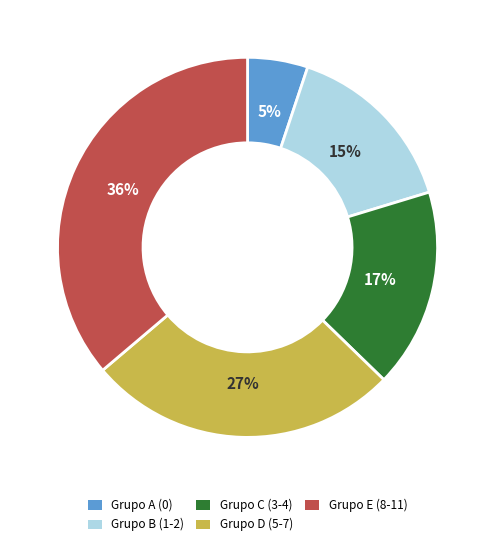

Approximately how many times larger is the value at Grupo E (8-11) compared to Grupo B (1-2)?

2.4